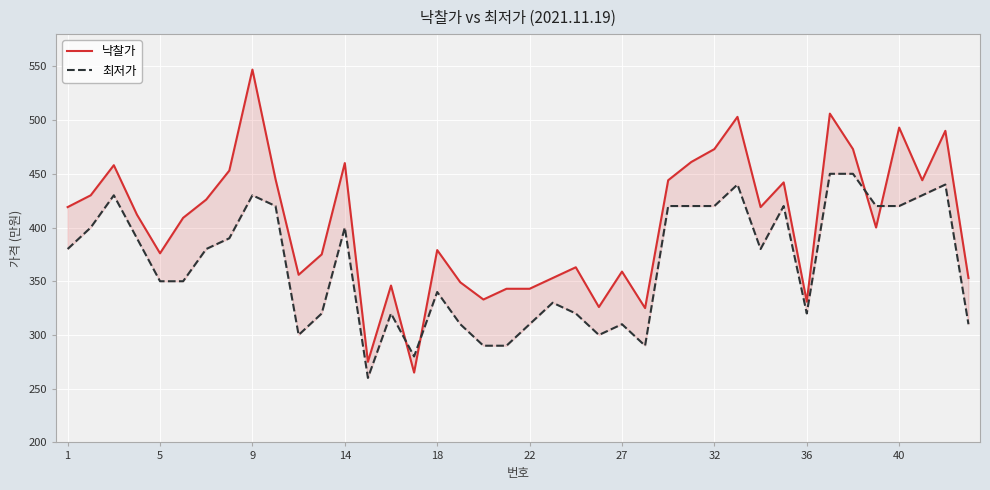

Which series changed the most between 27 and 37?

최저가